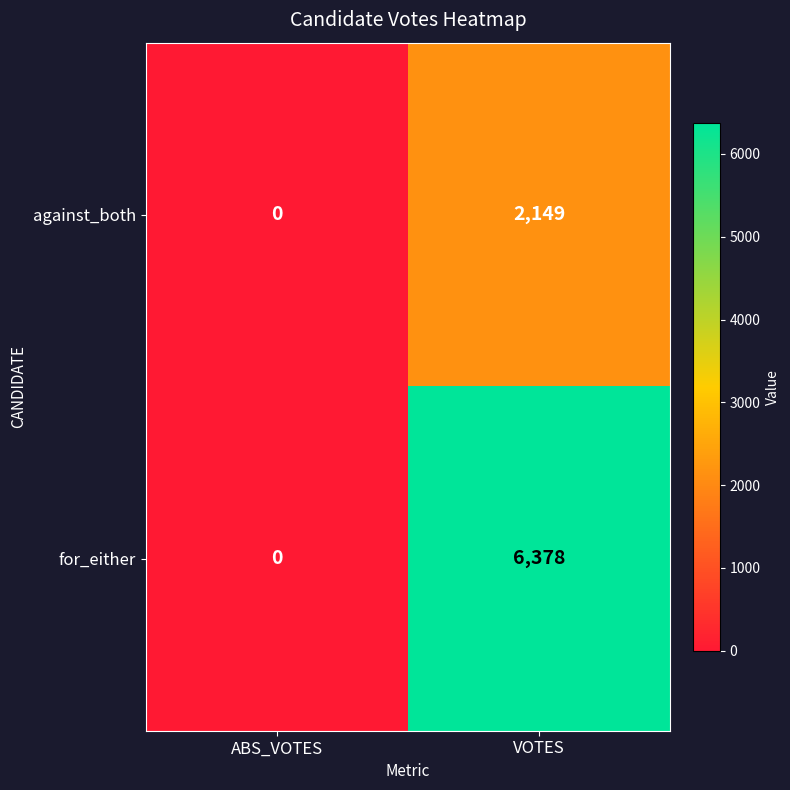

What is the sum of all against_both values?

2149